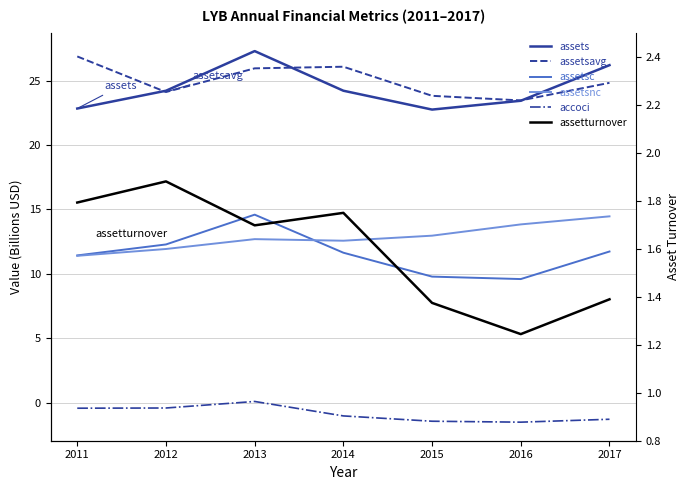

What is the sum of all assetsc values?

81.1